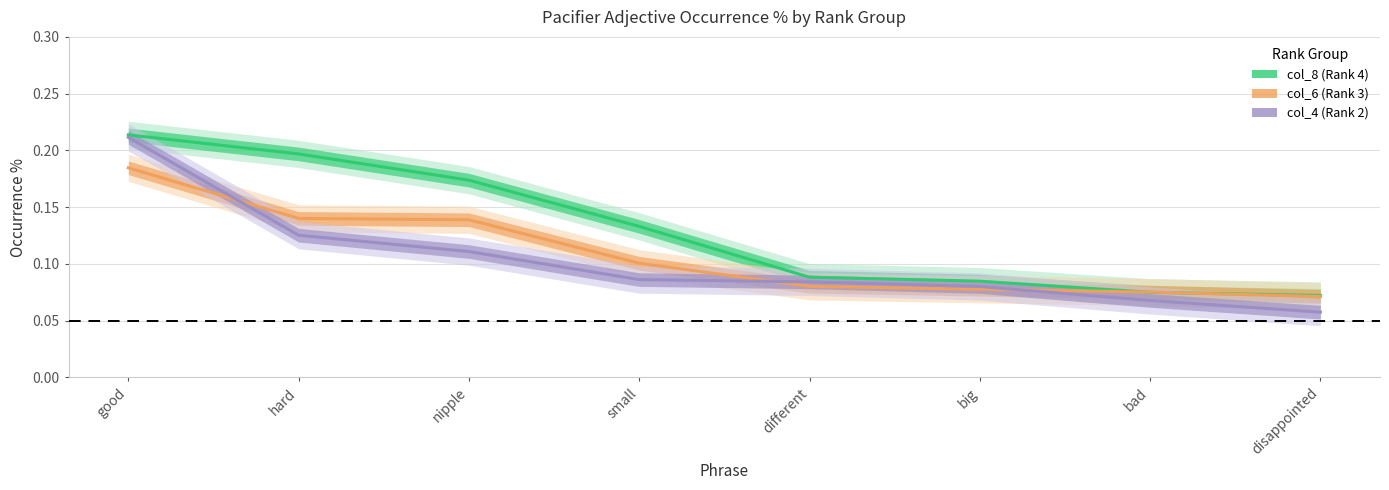

The value of col_4 (Rank 2) at bad is 0.0. True or false?

False